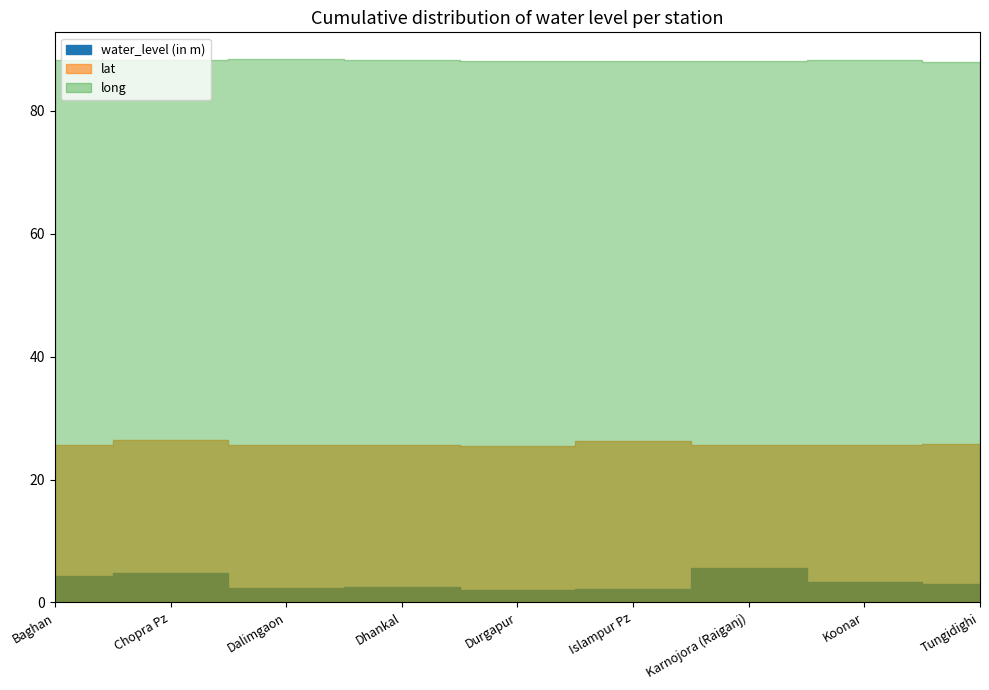

What is the label of the 3rd point from the left?

Dalimgaon